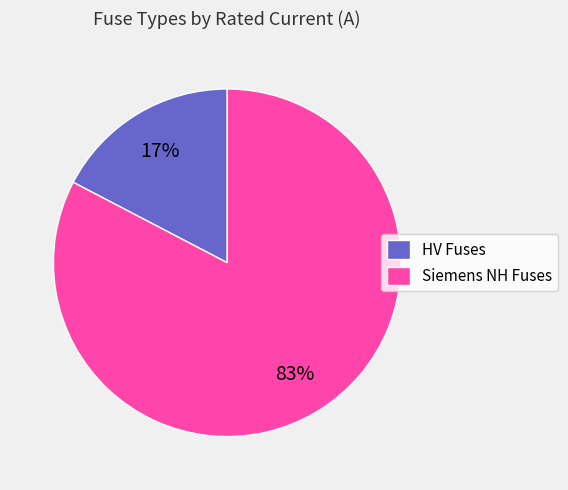

To the nearest percent, what is the combined percentage of HV Fuses and Siemens NH Fuses?

100%